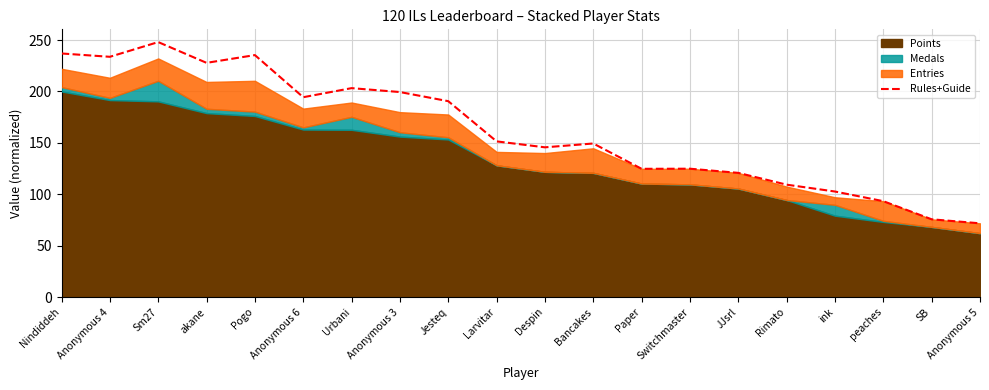

Which label corresponds to the smallest value in the chart?

Anonymous 5